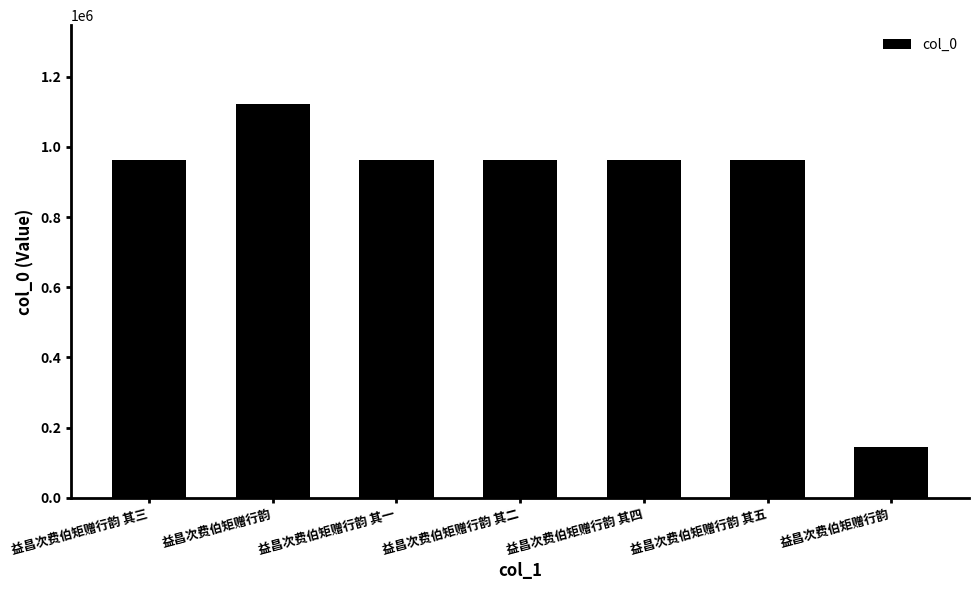

What is the label of the 6th bar from the left?

益昌次费伯矩赠行韵 其五